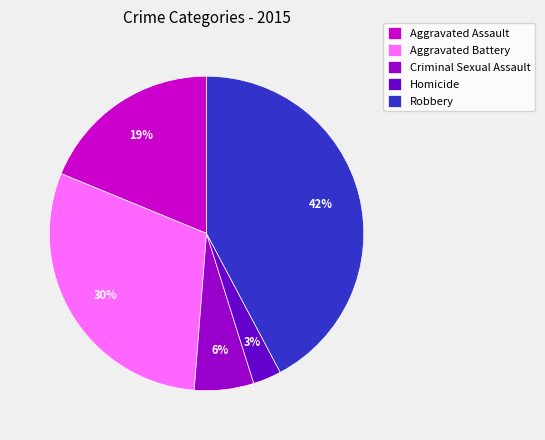

What is the smallest slice in the pie chart?

Homicide